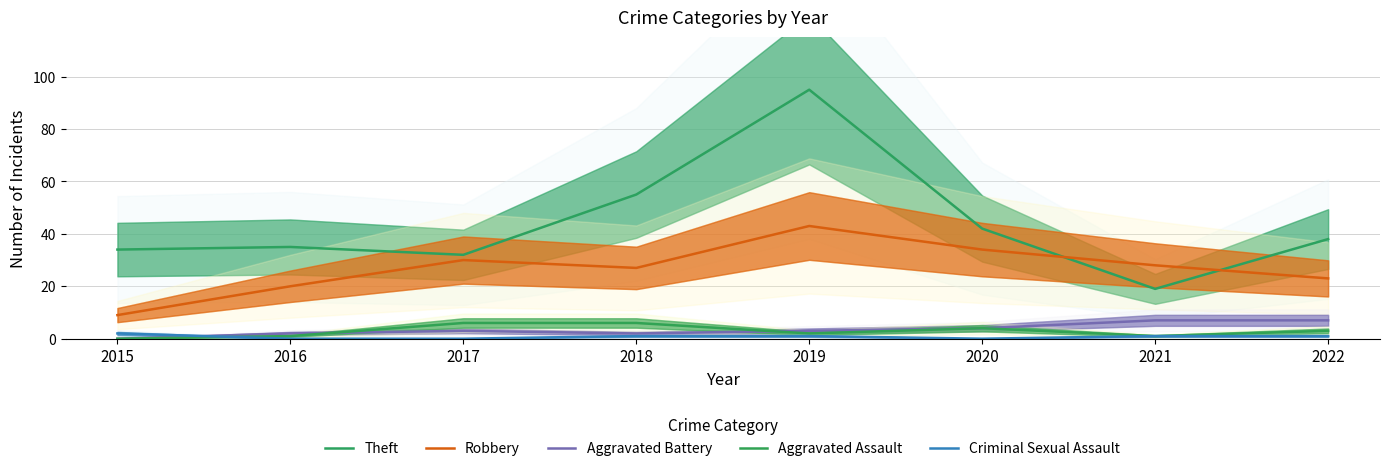

How many lines are shown in the chart?

5